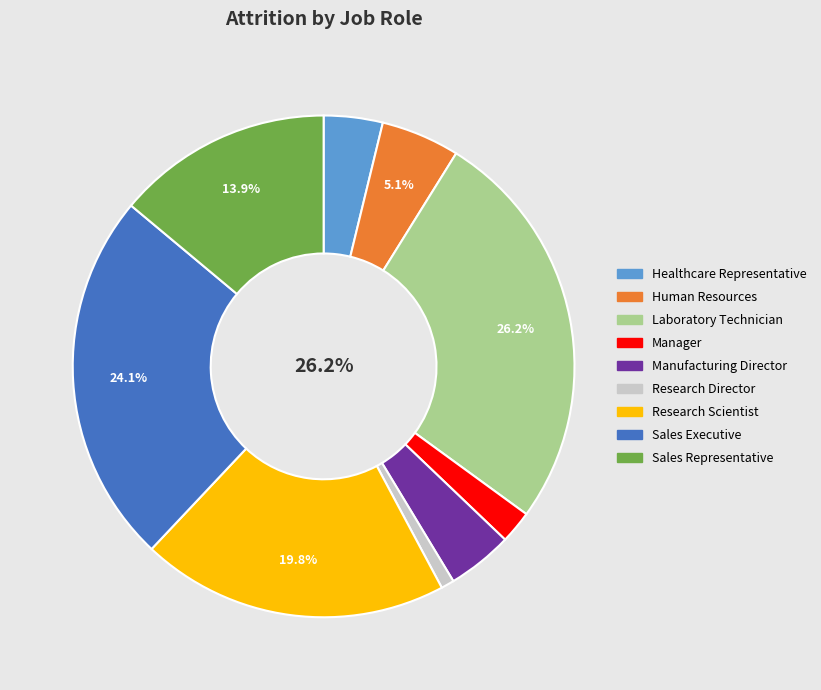

Do Manufacturing Director and Sales Representative together represent more than half of the pie?

No